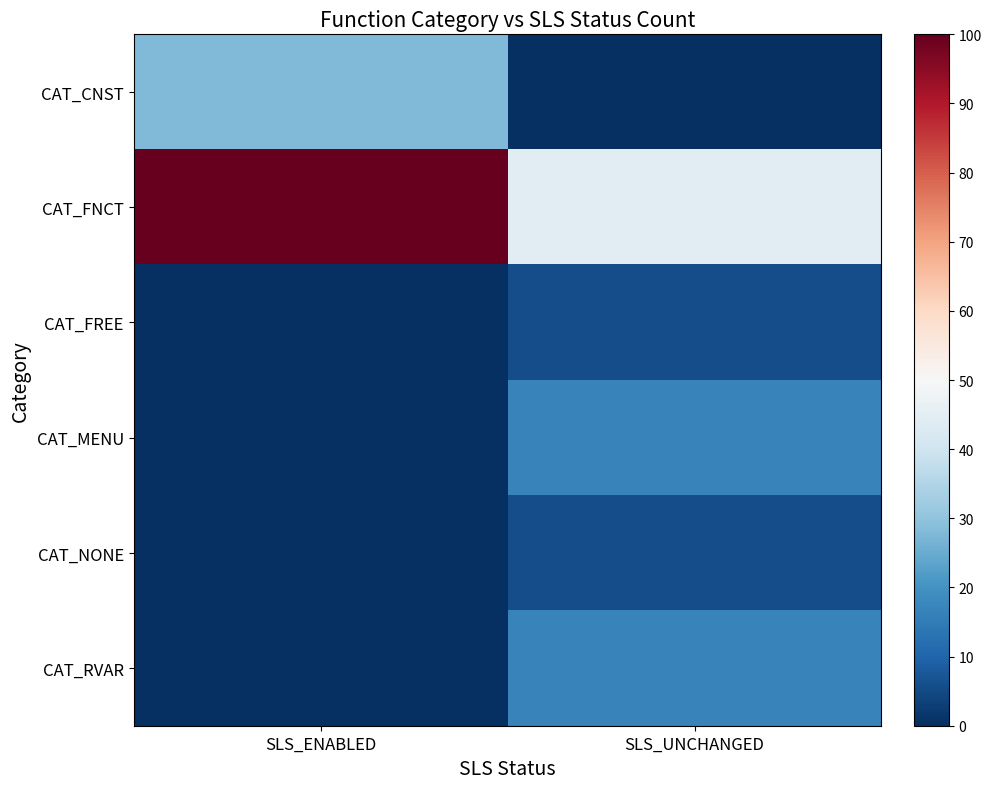

What is the total value across all series at SLS_UNCHANGED?

88.9